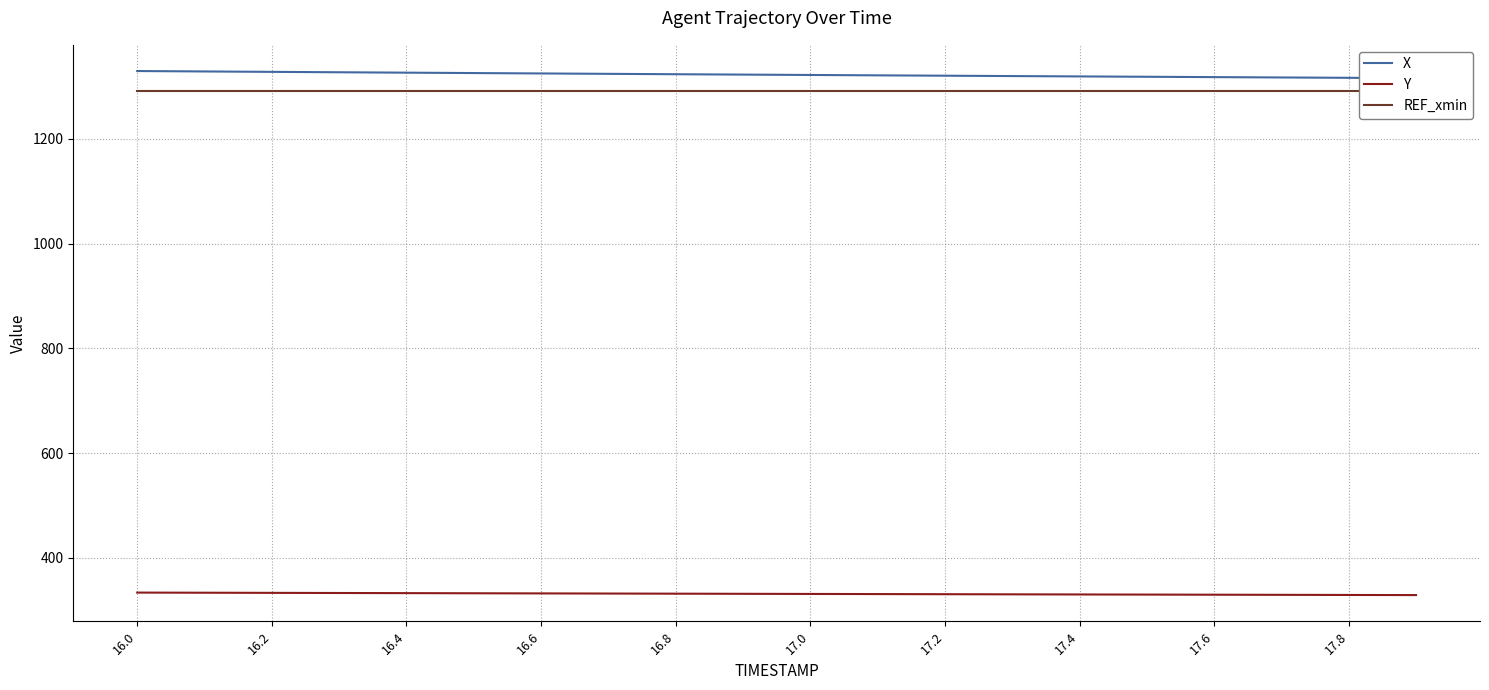

What is the highest value of the Y series?

333.5